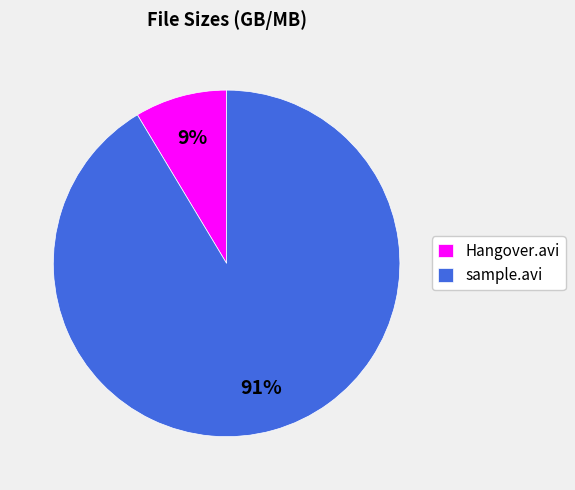

Does any single category account for the majority?

Yes